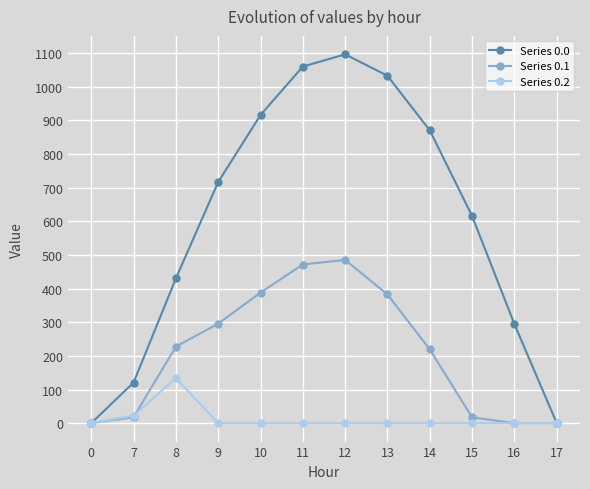

How many values in the Series 0.2 series exceed 0?

2